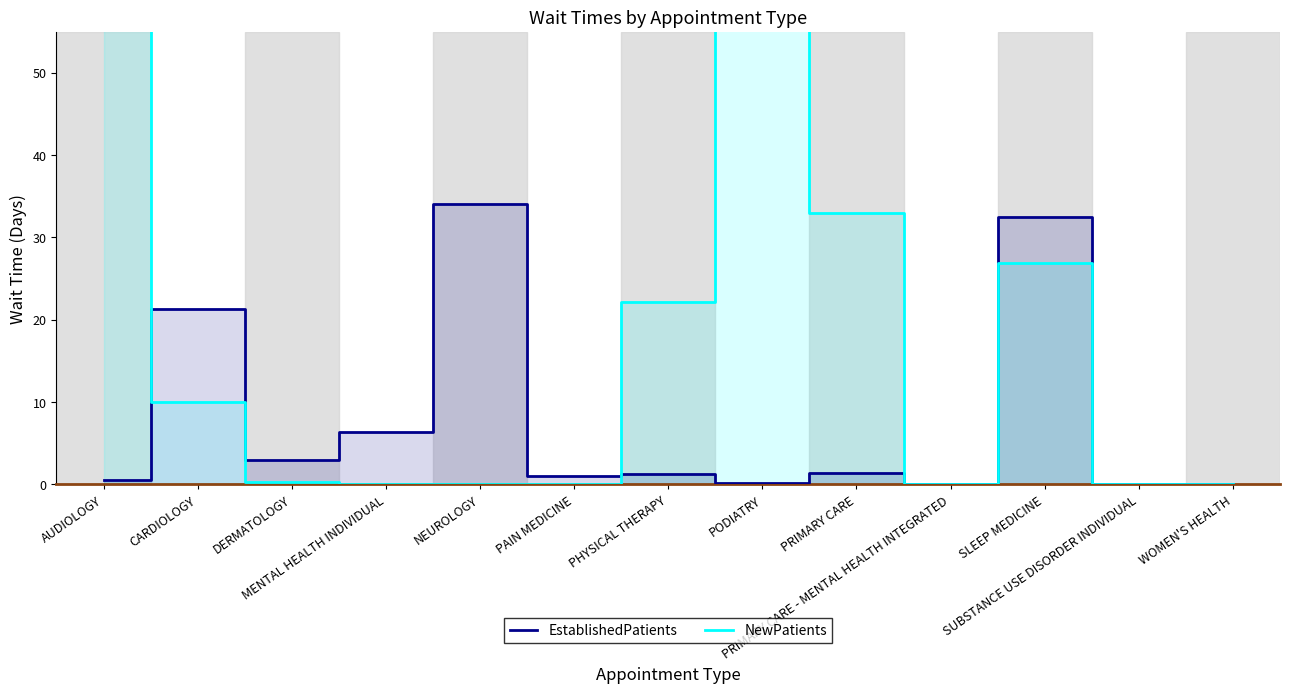

Reading left to right, extract all data points from this chart.

EstablishedPatients: AUDIOLOGY=0.5	CARDIOLOGY=21.3	DERMATOLOGY=3.0	MENTAL HEALTH INDIVIDUAL=6.4	NEUROLOGY=34.0	PAIN MEDICINE=1.0	PHYSICAL THERAPY=1.3	PODIATRY=0.2	PRIMARY CARE=1.4	PRIMARY CARE - MENTAL HEALTH INTEGRATED=0.0	SLEEP MEDICINE=32.5	SUBSTANCE USE DISORDER INDIVIDUAL=0.0	WOMEN'S HEALTH=0.0
NewPatients: AUDIOLOGY=98.5	CARDIOLOGY=10.0	DERMATOLOGY=0.3	MENTAL HEALTH INDIVIDUAL=0.0	NEUROLOGY=0.0	PAIN MEDICINE=0.0	PHYSICAL THERAPY=22.1	PODIATRY=199.5	PRIMARY CARE=33.0	PRIMARY CARE - MENTAL HEALTH INTEGRATED=0.0	SLEEP MEDICINE=26.9	SUBSTANCE USE DISORDER INDIVIDUAL=0.0	WOMEN'S HEALTH=0.0